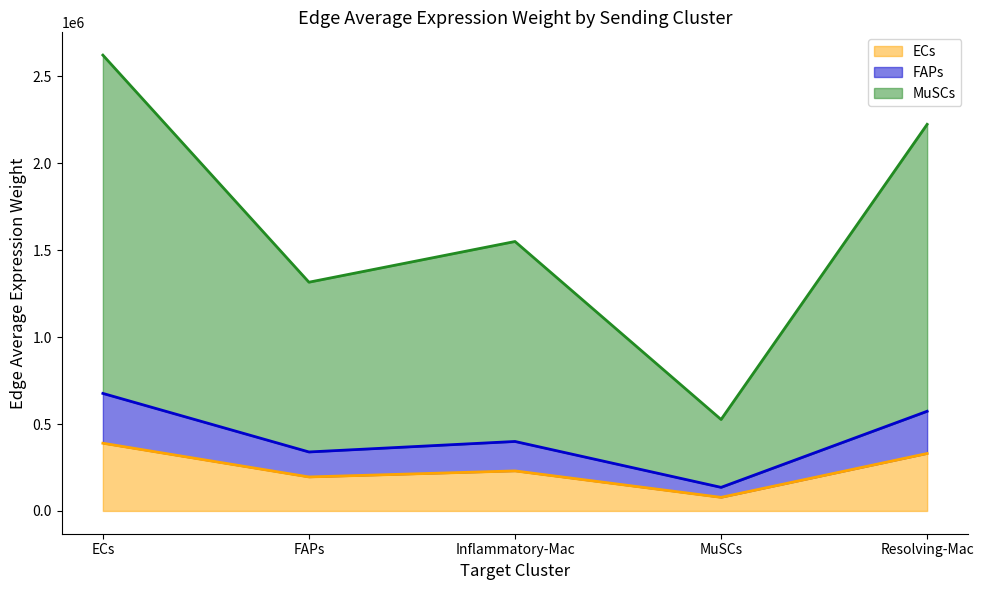

Which label corresponds to the smallest value in the chart?

MuSCs